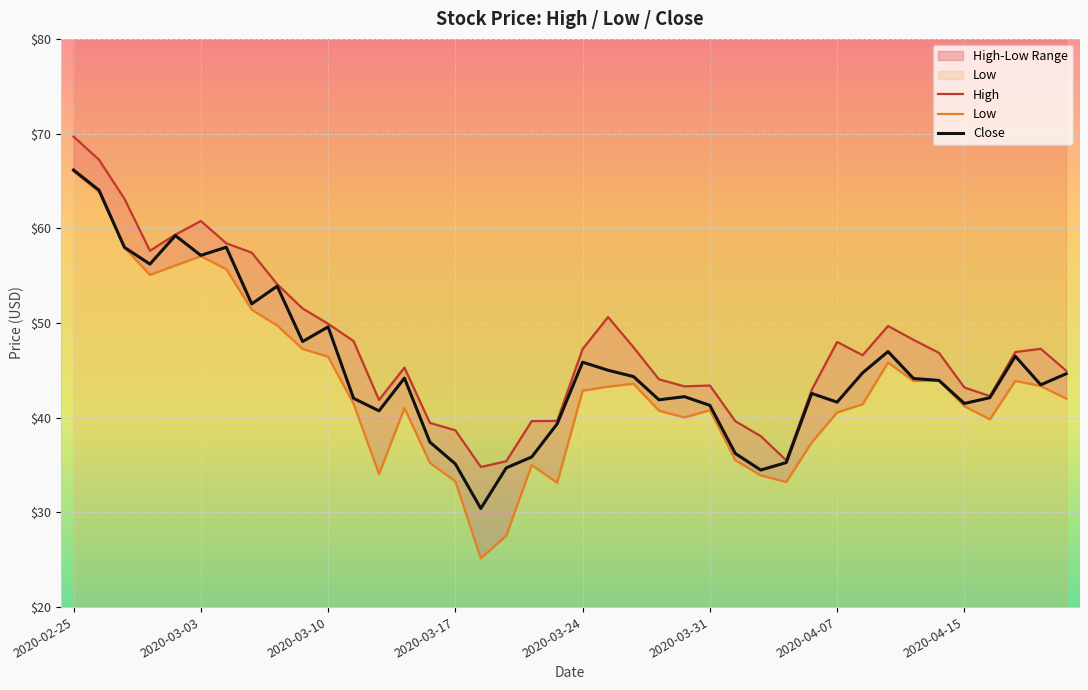

What is the difference between the maximum and second lowest values in the High series?

34.3